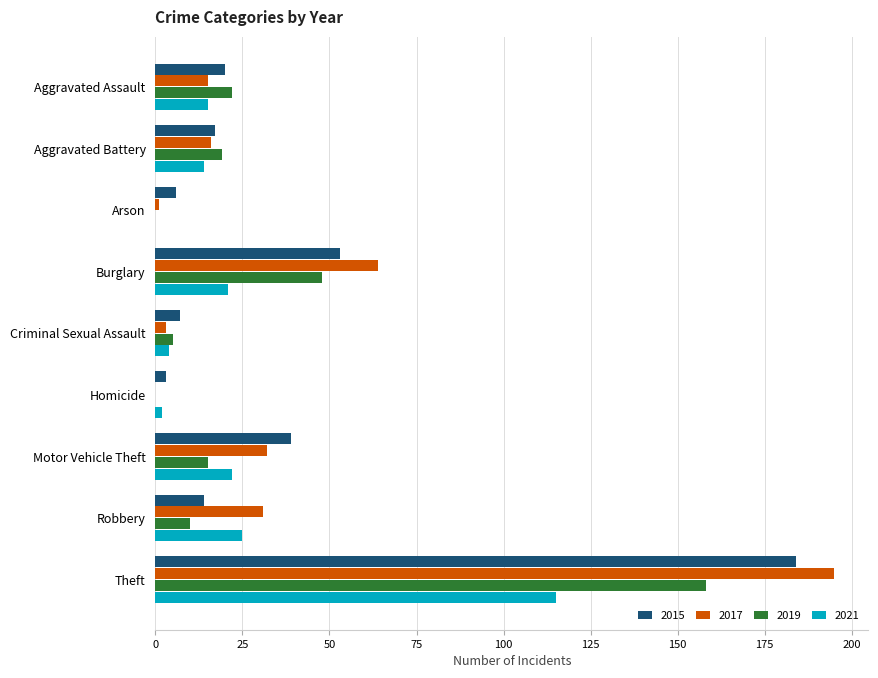

What is the sum of all 2015 values?

343